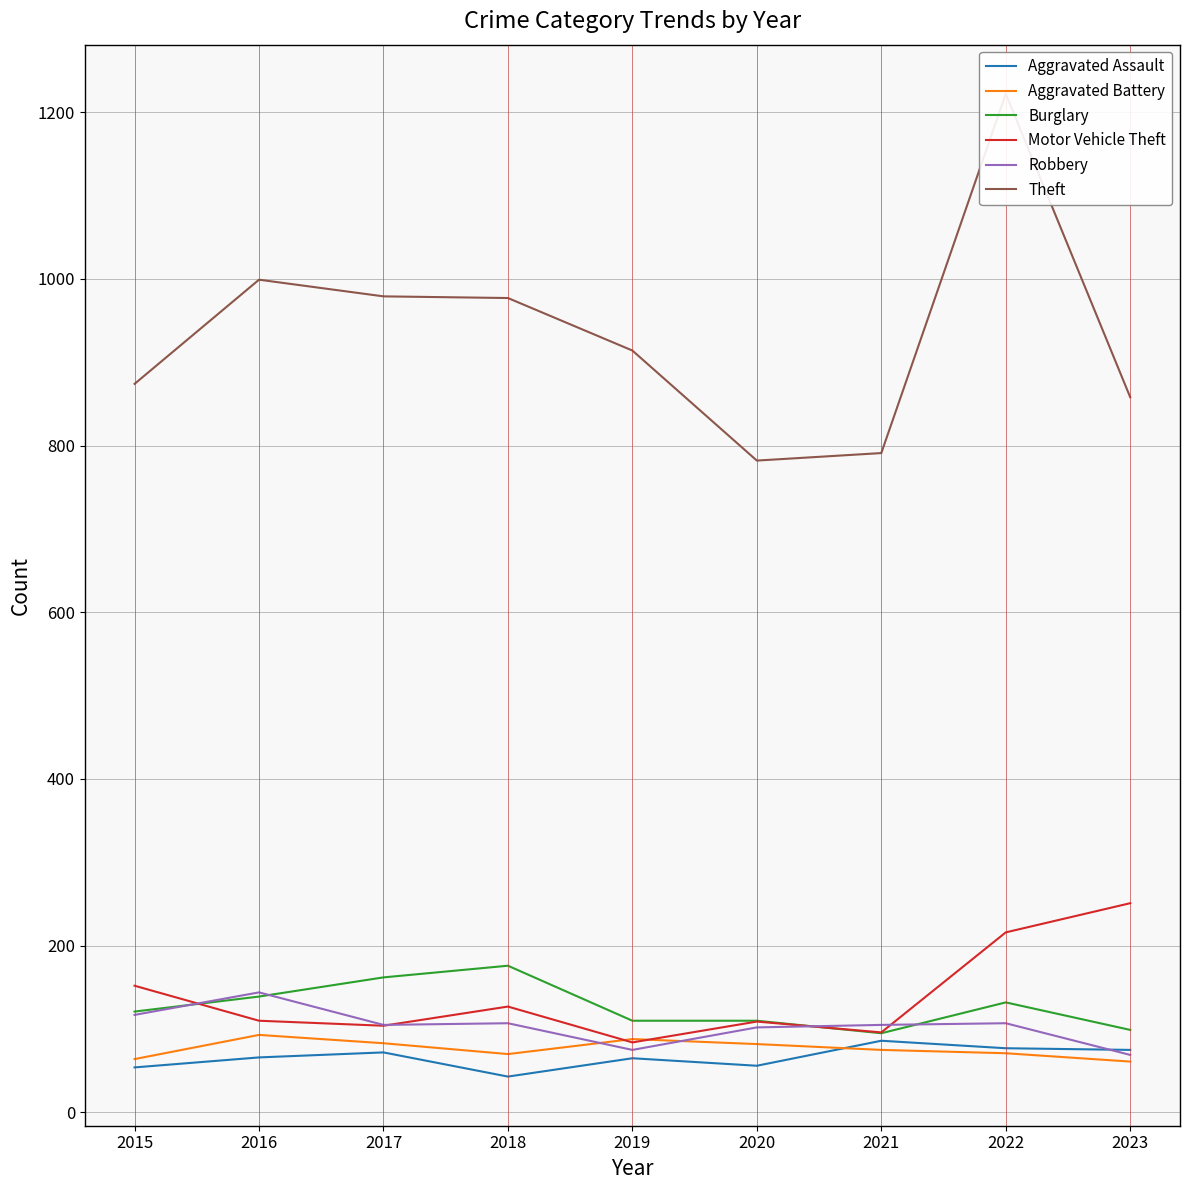

True or false: Aggravated Battery has a value of 49 at 2022.

False